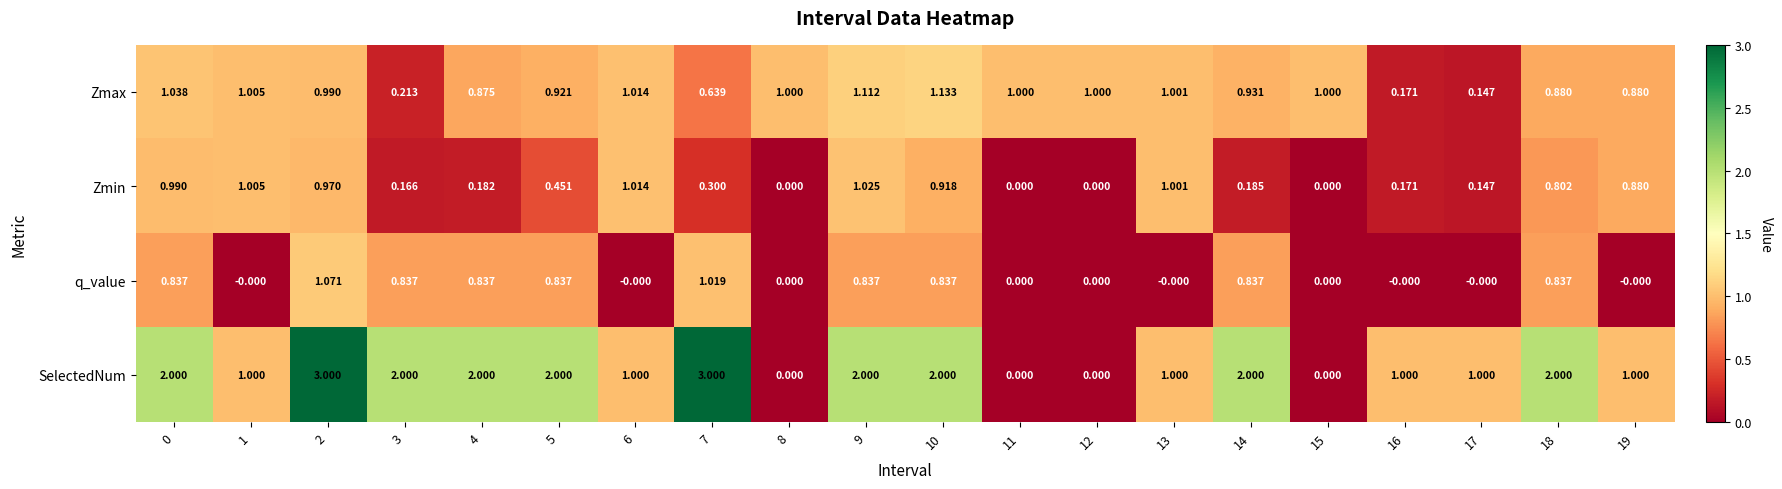

At 3, list the series in order from smallest to largest.

Zmin, Zmax, q_value, SelectedNum